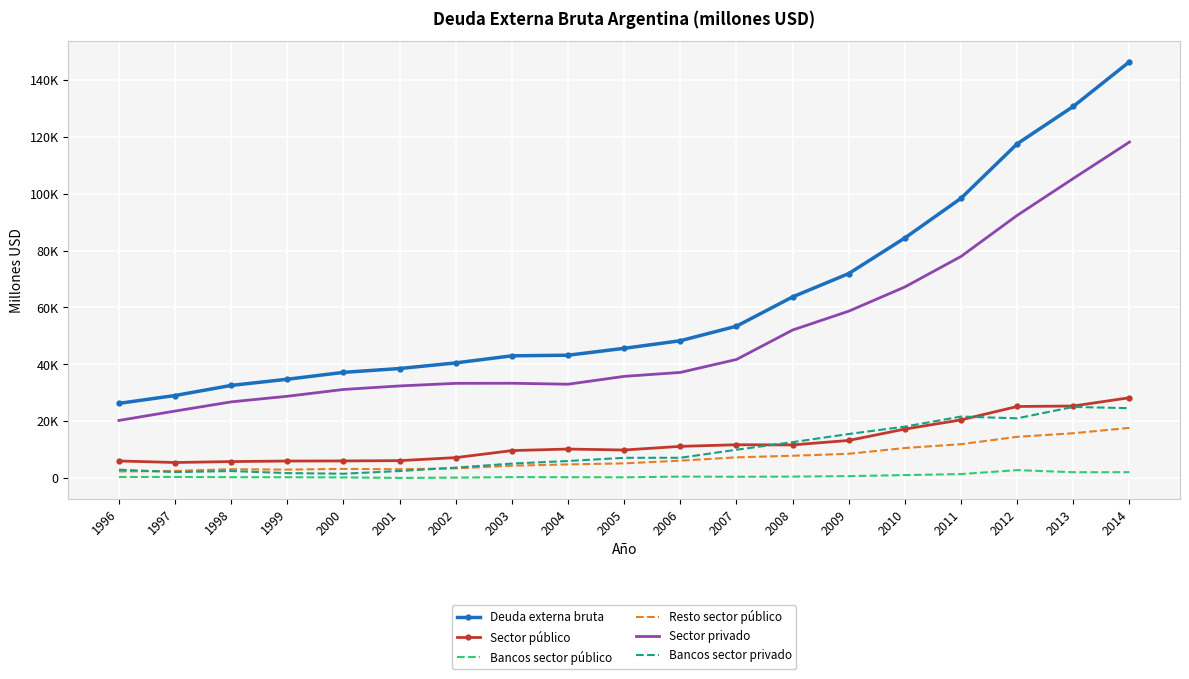

What value does the Sector privado series have at 2013?

105380